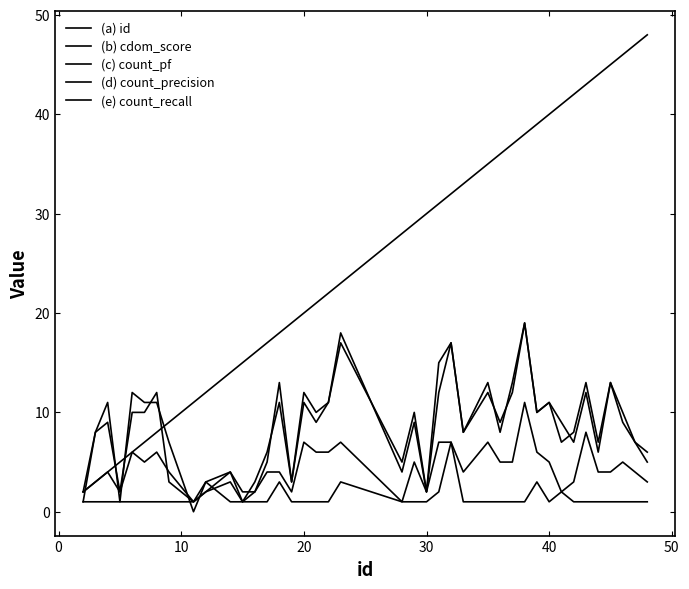

Does the chart display data point markers on the line(s)?

No